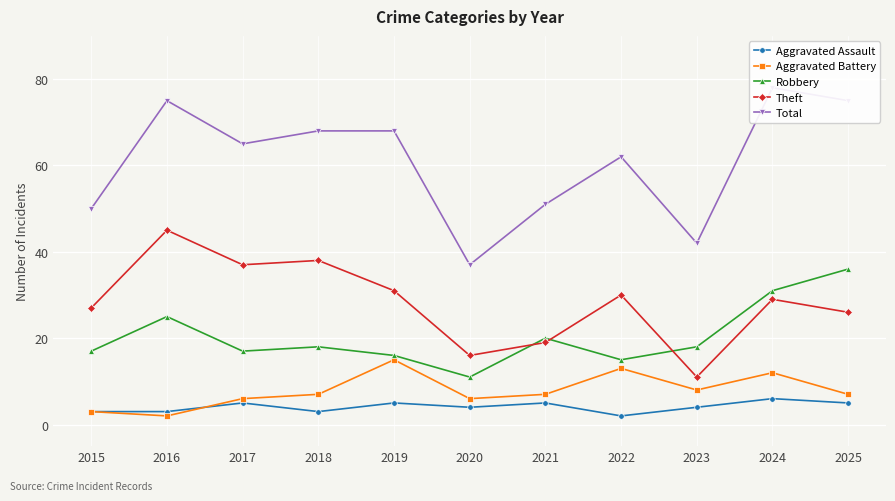

Which series has the largest range (max minus min)?

Total